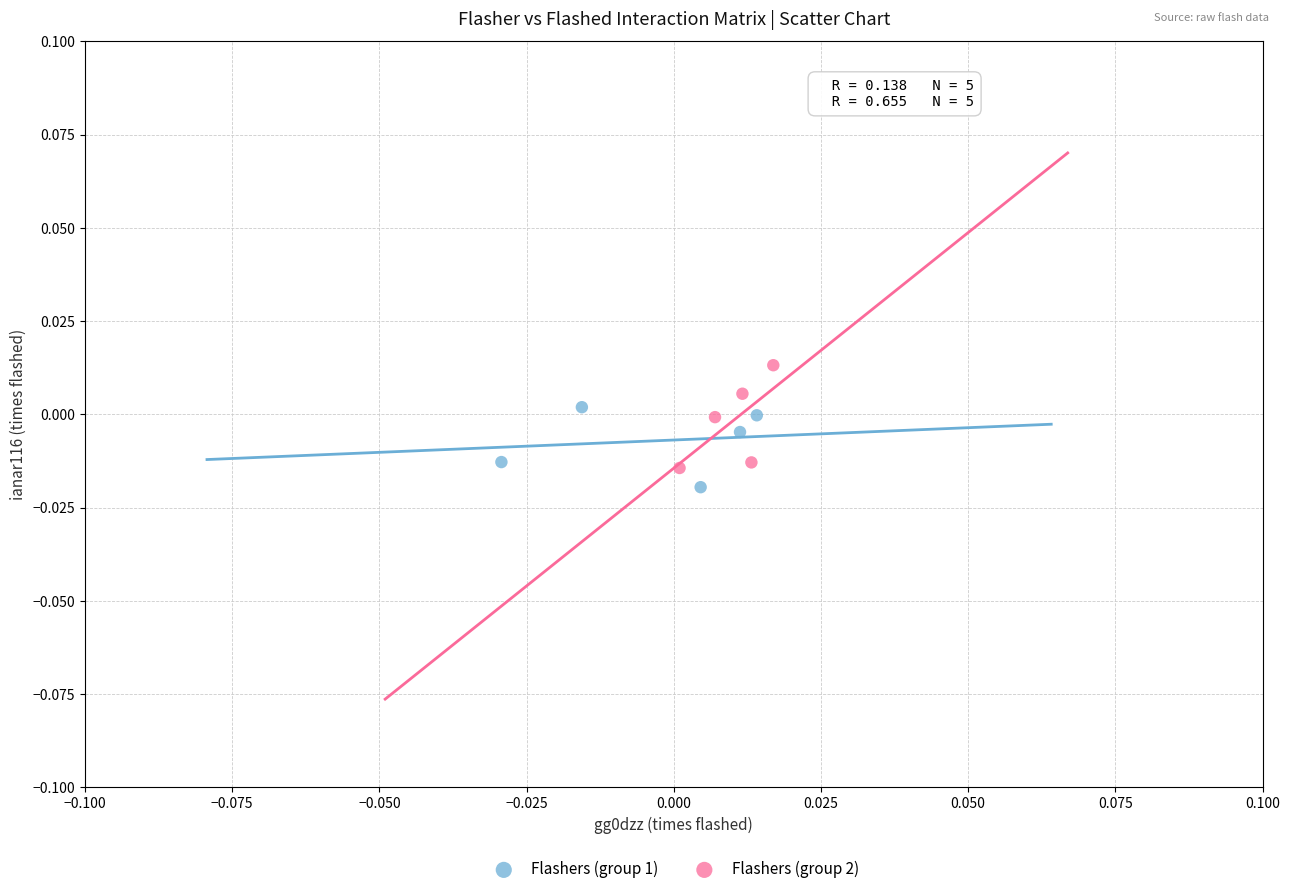

Which series has the widest spread of Y values?

Flashers (group 2)